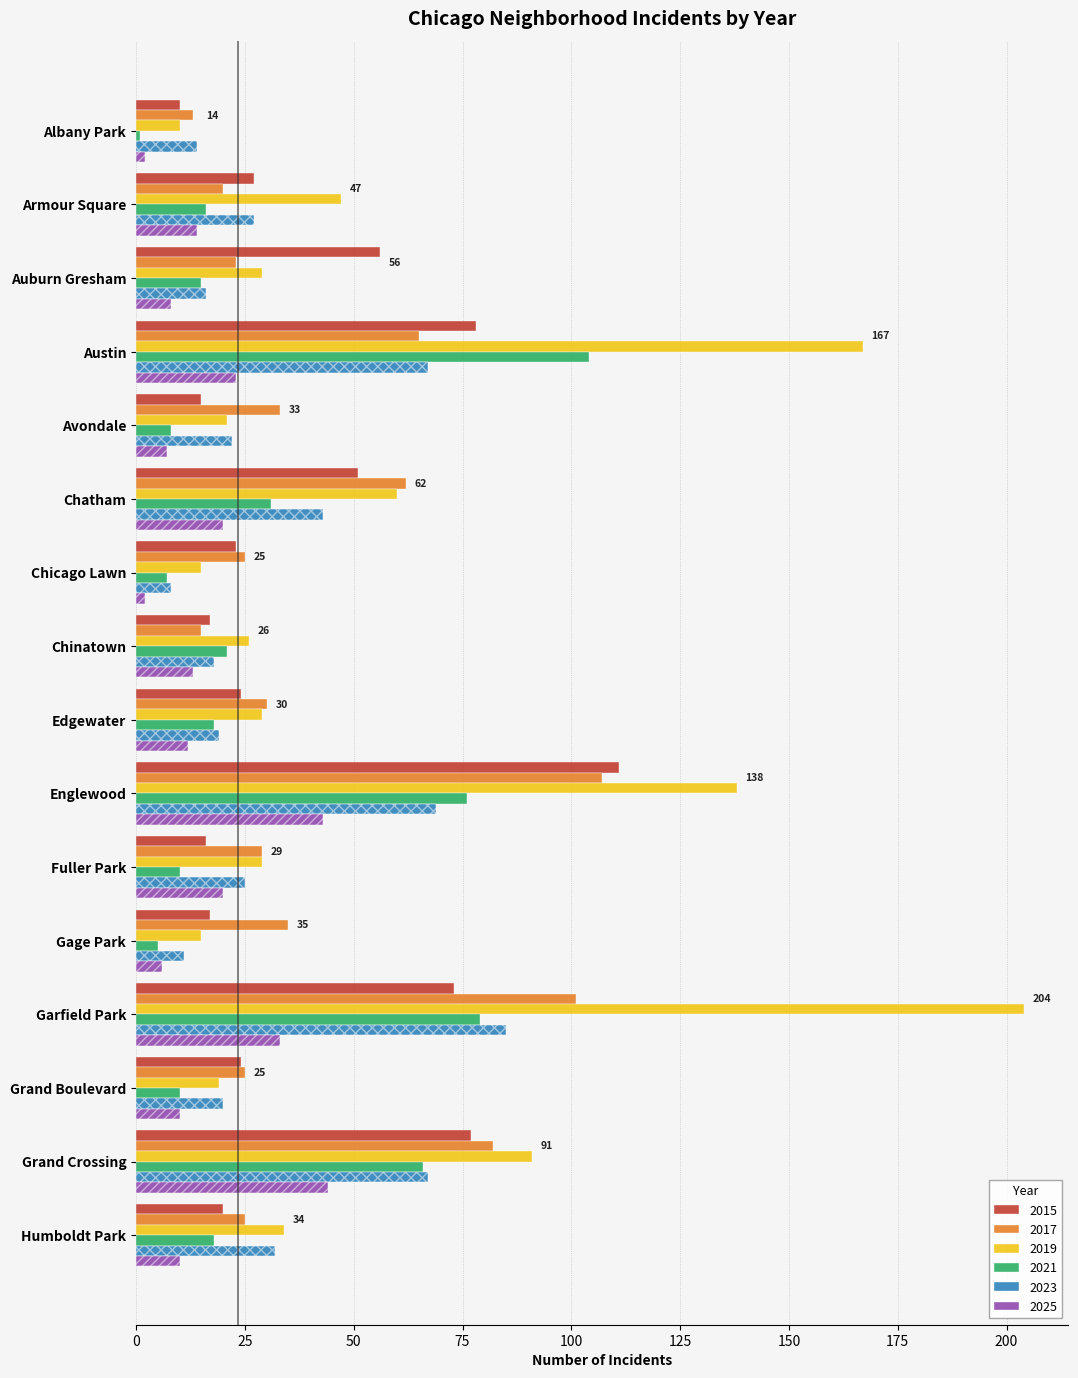

At which label is 2025 closest to 23?

Austin